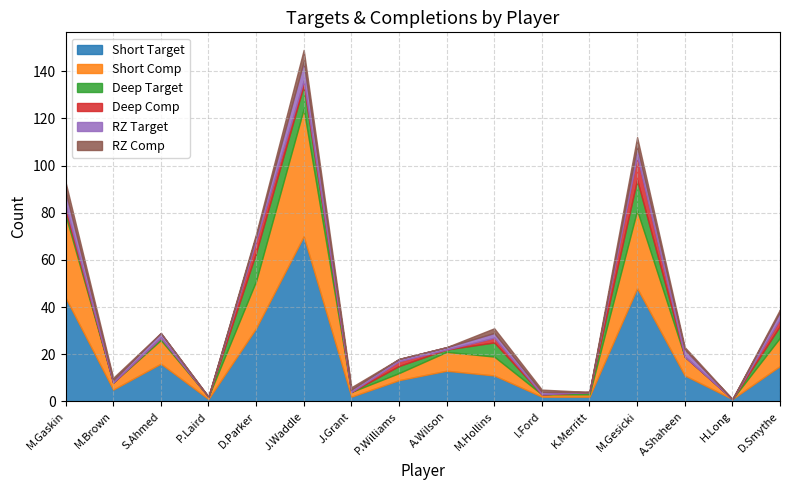

The value of Short Target at A.Wilson is 5. True or false?

False